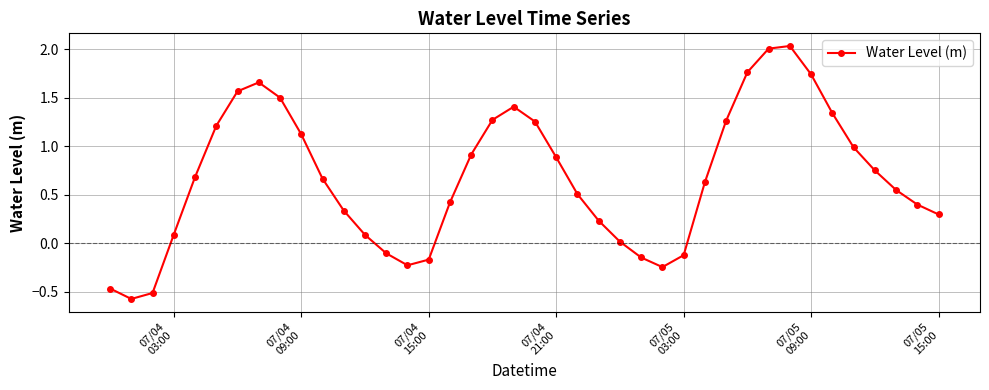

What is the value of the 6th point from the left?

1.2